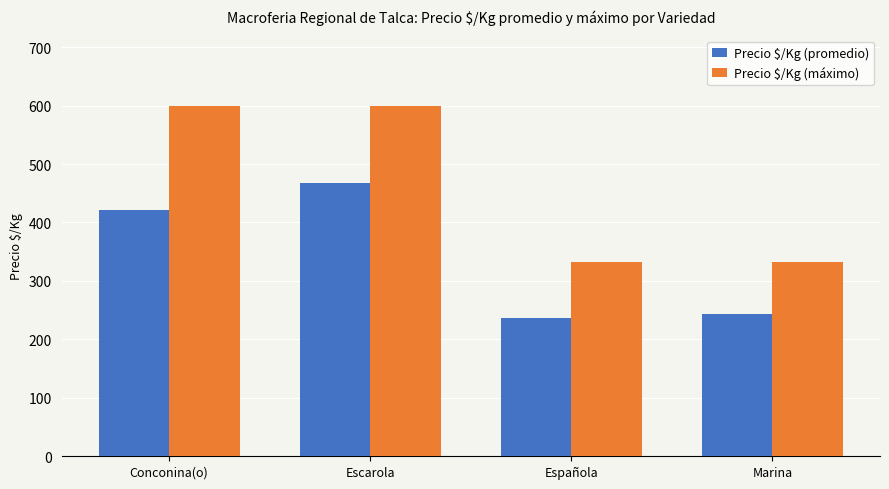

What is the sum of all Precio $/Kg (máximo) values?

1866